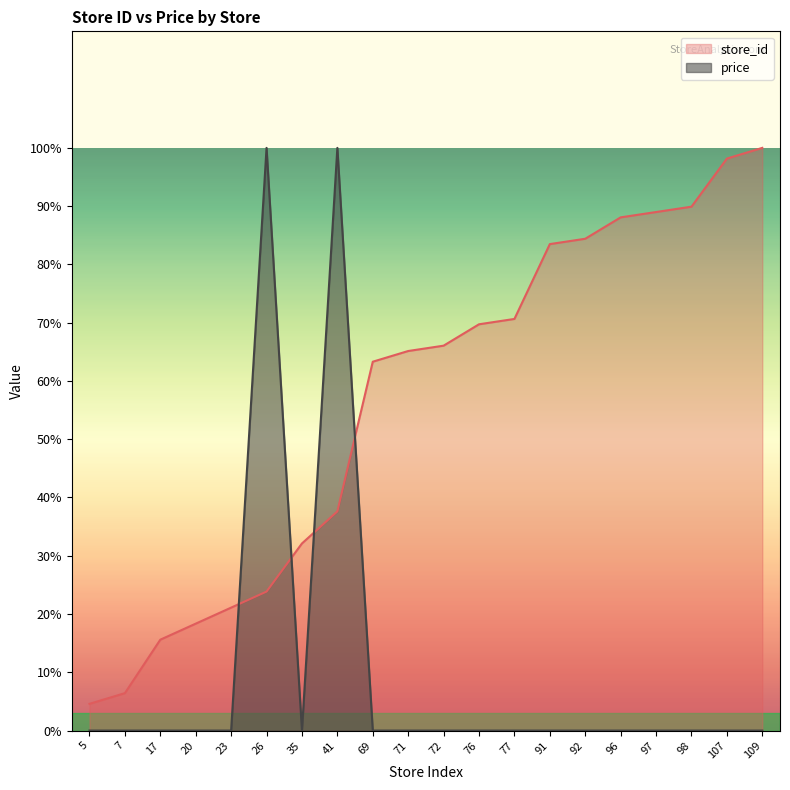

How many lines are shown in the chart?

2